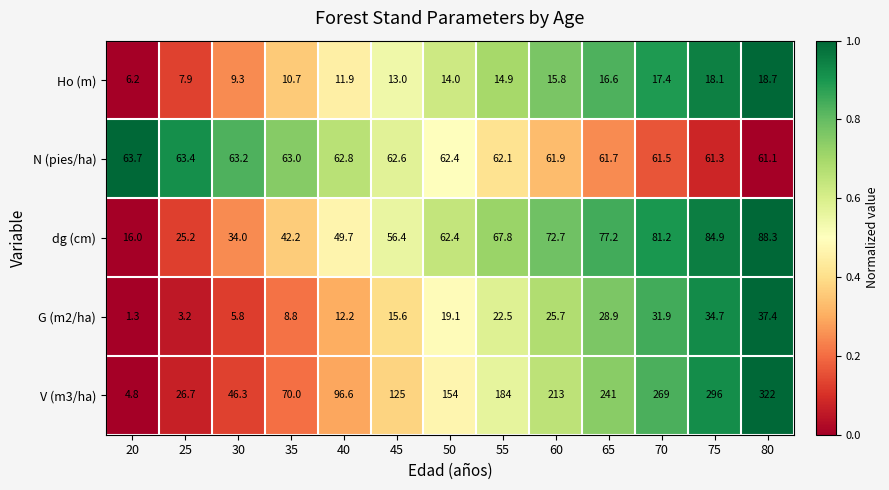

Which series has the largest total across all categories?

V (m3/ha)